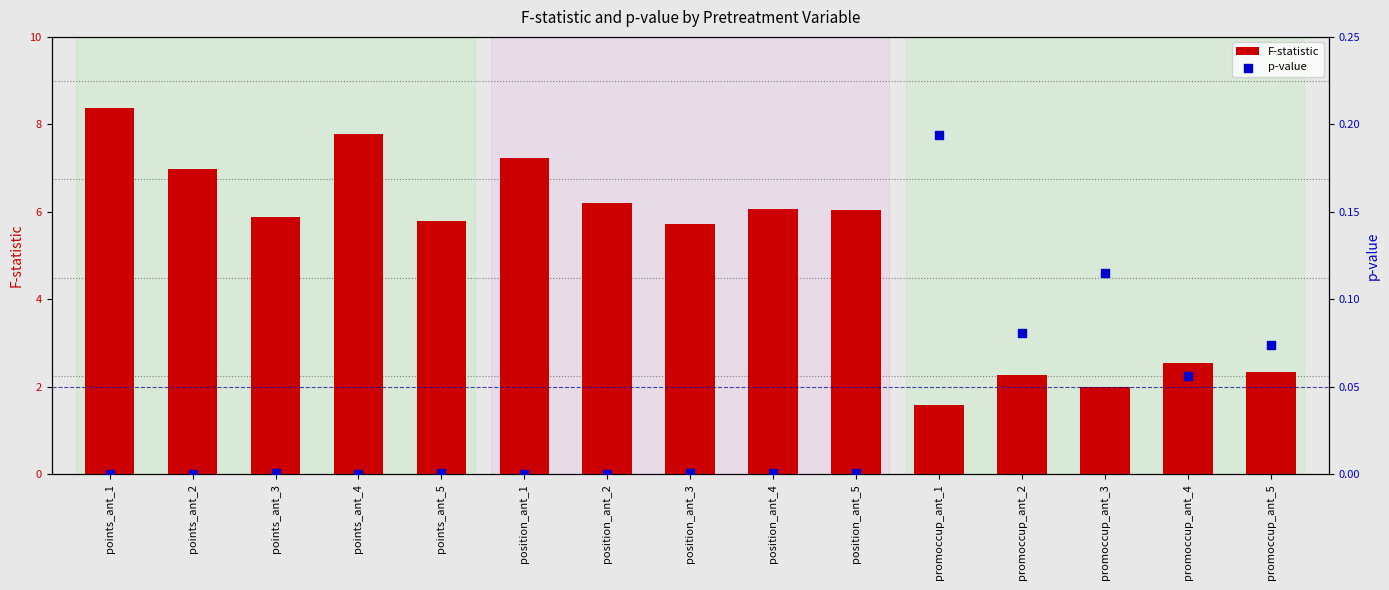

What is the total value across all series at points_ant_4?

7.8